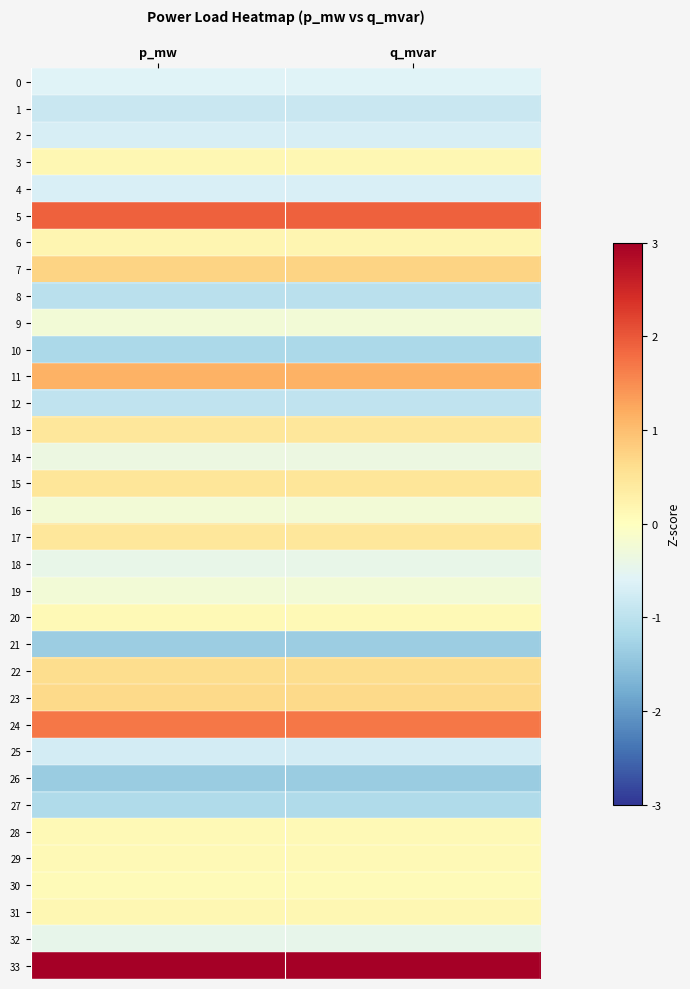

Reading left to right, extract all data points from this chart.

0: p_mw=-0.6	q_mvar=-0.6
1: p_mw=-0.9	q_mvar=-0.9
2: p_mw=-0.7	q_mvar=-0.7
3: p_mw=0.2	q_mvar=0.2
4: p_mw=-0.7	q_mvar=-0.7
5: p_mw=1.9	q_mvar=1.9
6: p_mw=0.2	q_mvar=0.2
7: p_mw=0.7	q_mvar=0.7
8: p_mw=-1.0	q_mvar=-1.0
9: p_mw=-0.3	q_mvar=-0.3
10: p_mw=-1.2	q_mvar=-1.2
11: p_mw=1.1	q_mvar=1.1
12: p_mw=-1.0	q_mvar=-1.0
13: p_mw=0.5	q_mvar=0.5
14: p_mw=-0.4	q_mvar=-0.4
15: p_mw=0.5	q_mvar=0.5
16: p_mw=-0.3	q_mvar=-0.3
17: p_mw=0.5	q_mvar=0.5
18: p_mw=-0.4	q_mvar=-0.4
19: p_mw=-0.3	q_mvar=-0.3
20: p_mw=0.1	q_mvar=0.1
21: p_mw=-1.4	q_mvar=-1.4
22: p_mw=0.6	q_mvar=0.6
23: p_mw=0.7	q_mvar=0.7
24: p_mw=1.7	q_mvar=1.7
25: p_mw=-0.7	q_mvar=-0.7
26: p_mw=-1.4	q_mvar=-1.4
27: p_mw=-1.1	q_mvar=-1.1
28: p_mw=0.1	q_mvar=0.1
29: p_mw=0.1	q_mvar=0.1
30: p_mw=0.1	q_mvar=0.1
31: p_mw=0.2	q_mvar=0.2
32: p_mw=-0.4	q_mvar=-0.4
33: p_mw=3.5	q_mvar=3.5